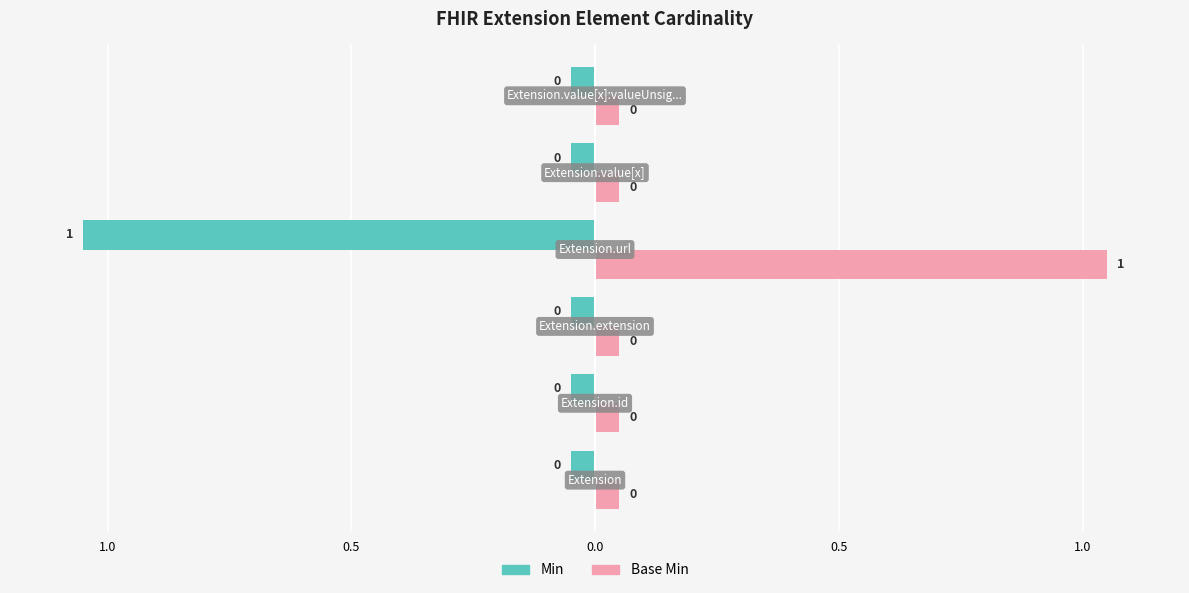

What are all the series names shown in the legend?

Min, Base Min